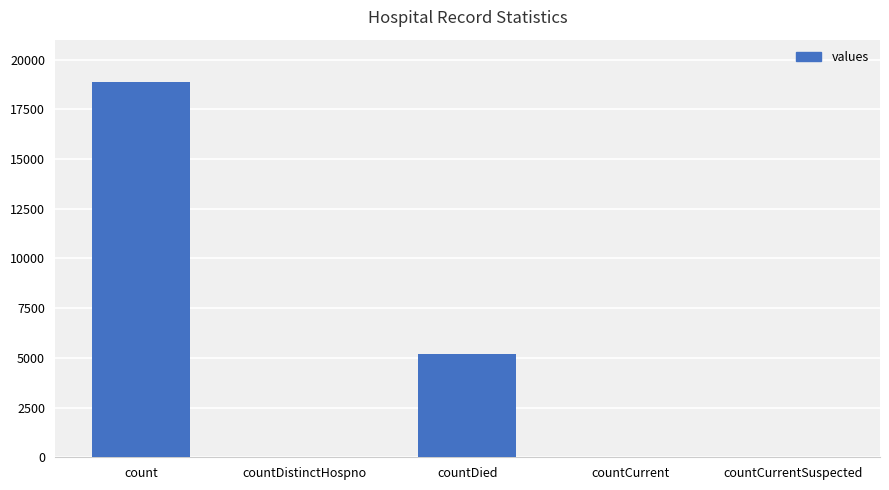

Is it true that the value at countCurrentSuspected is 0?

True